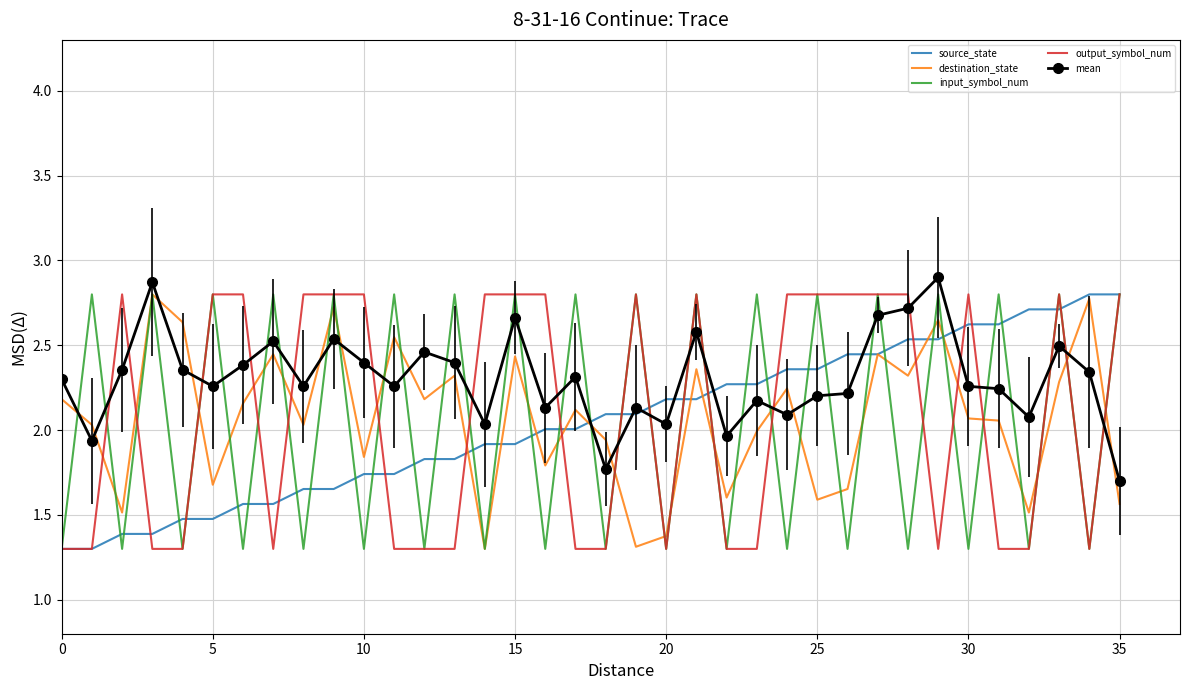

What is the greatest value displayed?

2.9